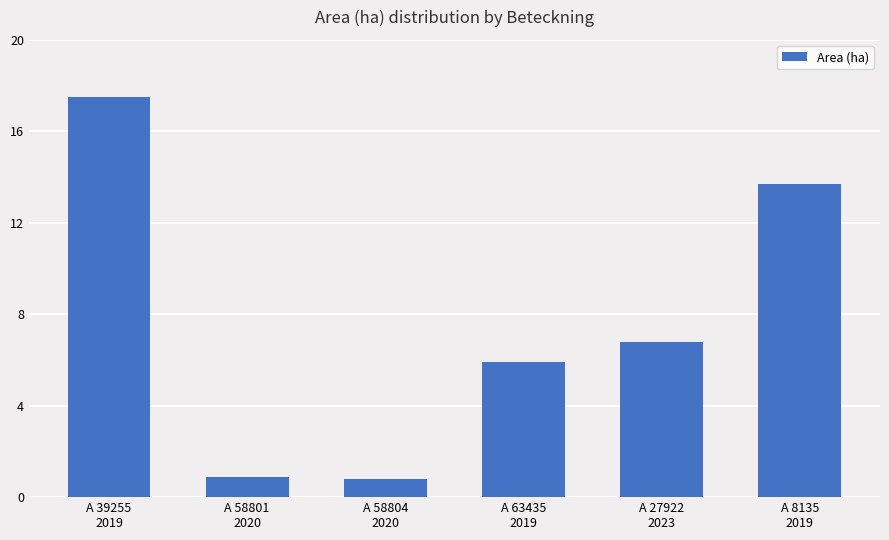

Read the value at A 39255
2019.

17.5